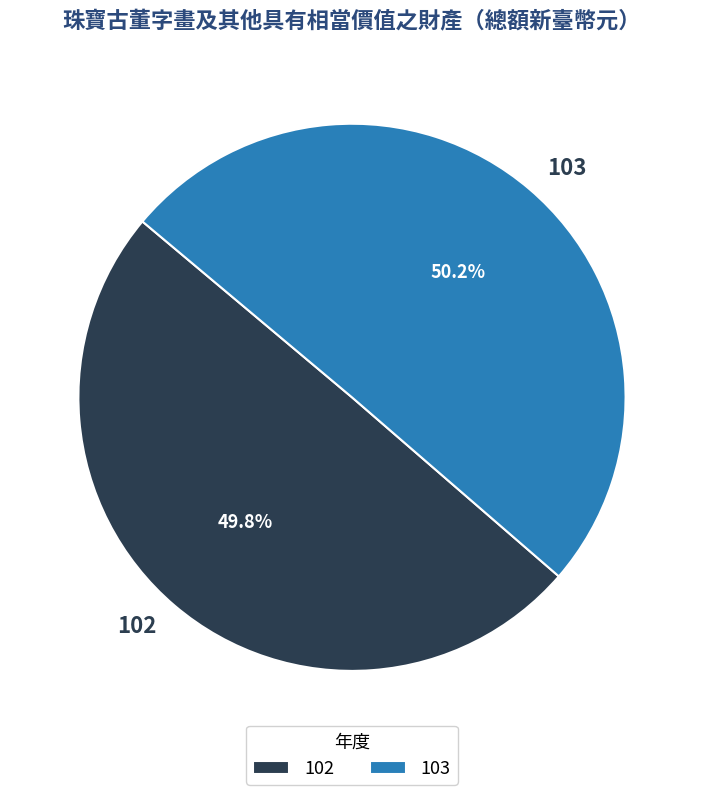

To the nearest percent, what percentage of the pie is 103?

50%